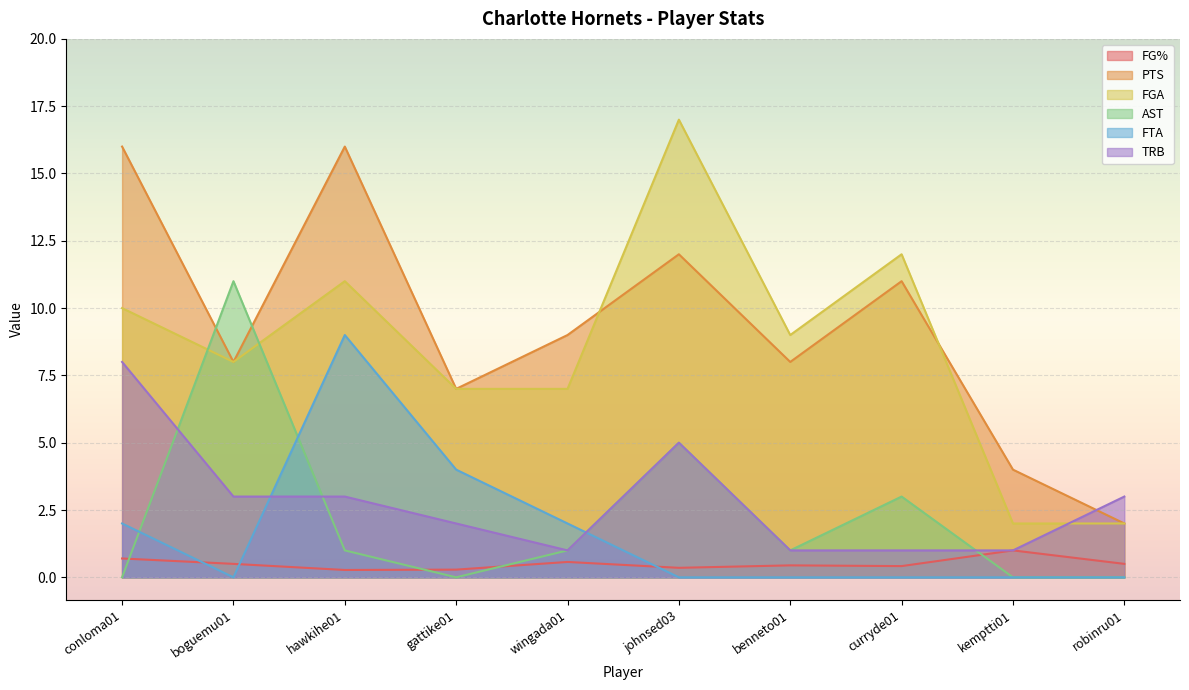

How many series are shown in this chart?

6